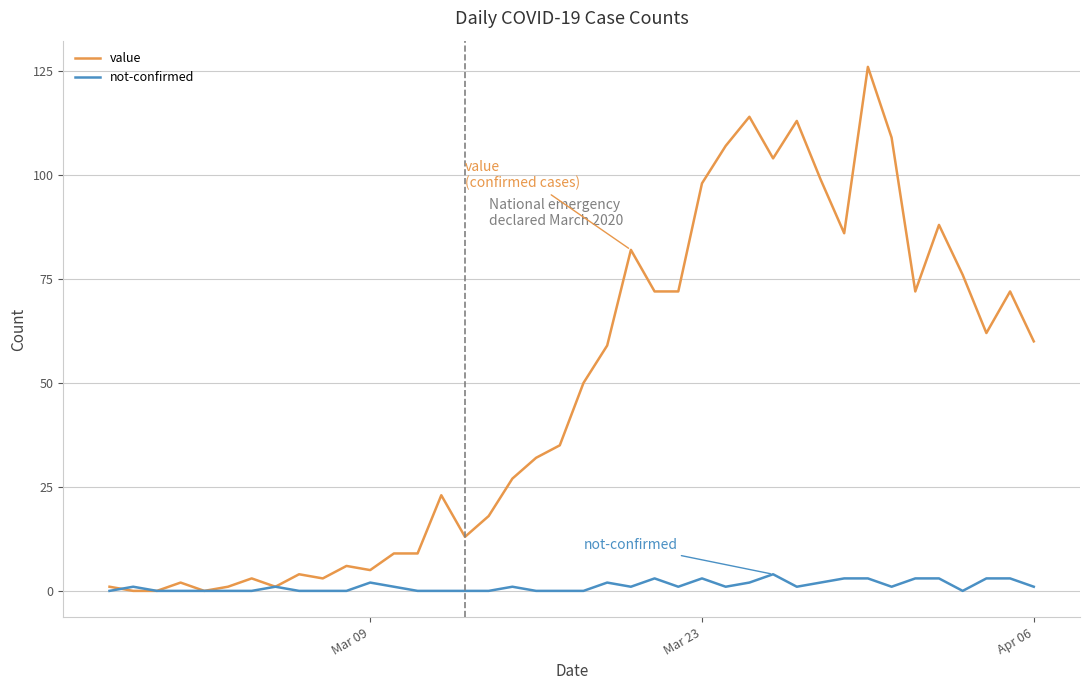

List the series in order of their overall mean, lowest first.

not-confirmed, value